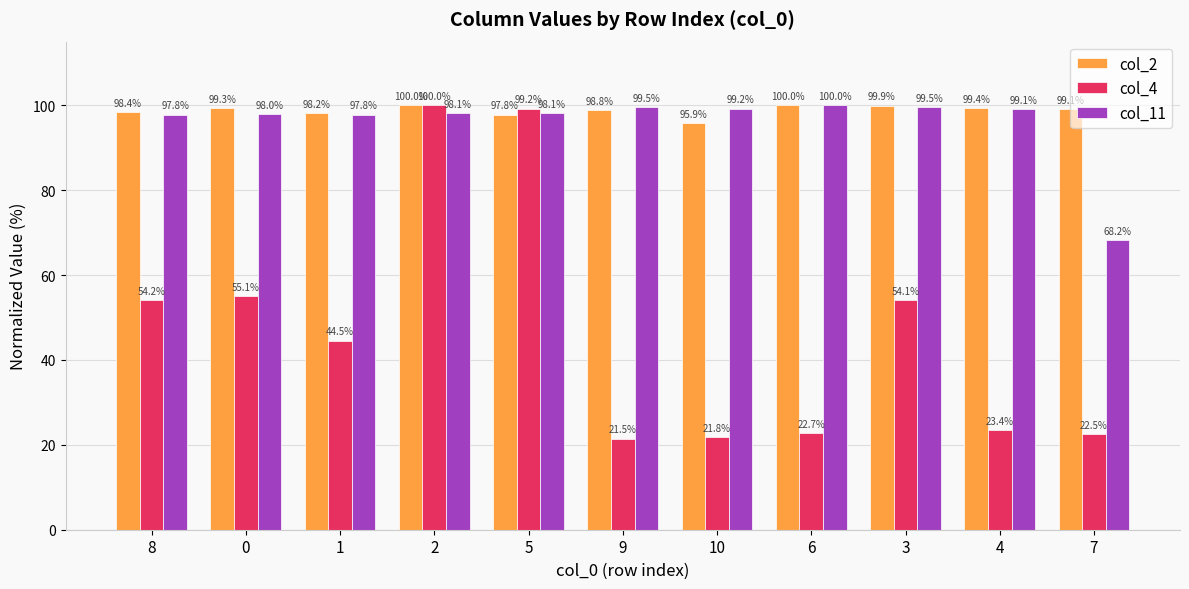

What position from the left is 0?

2